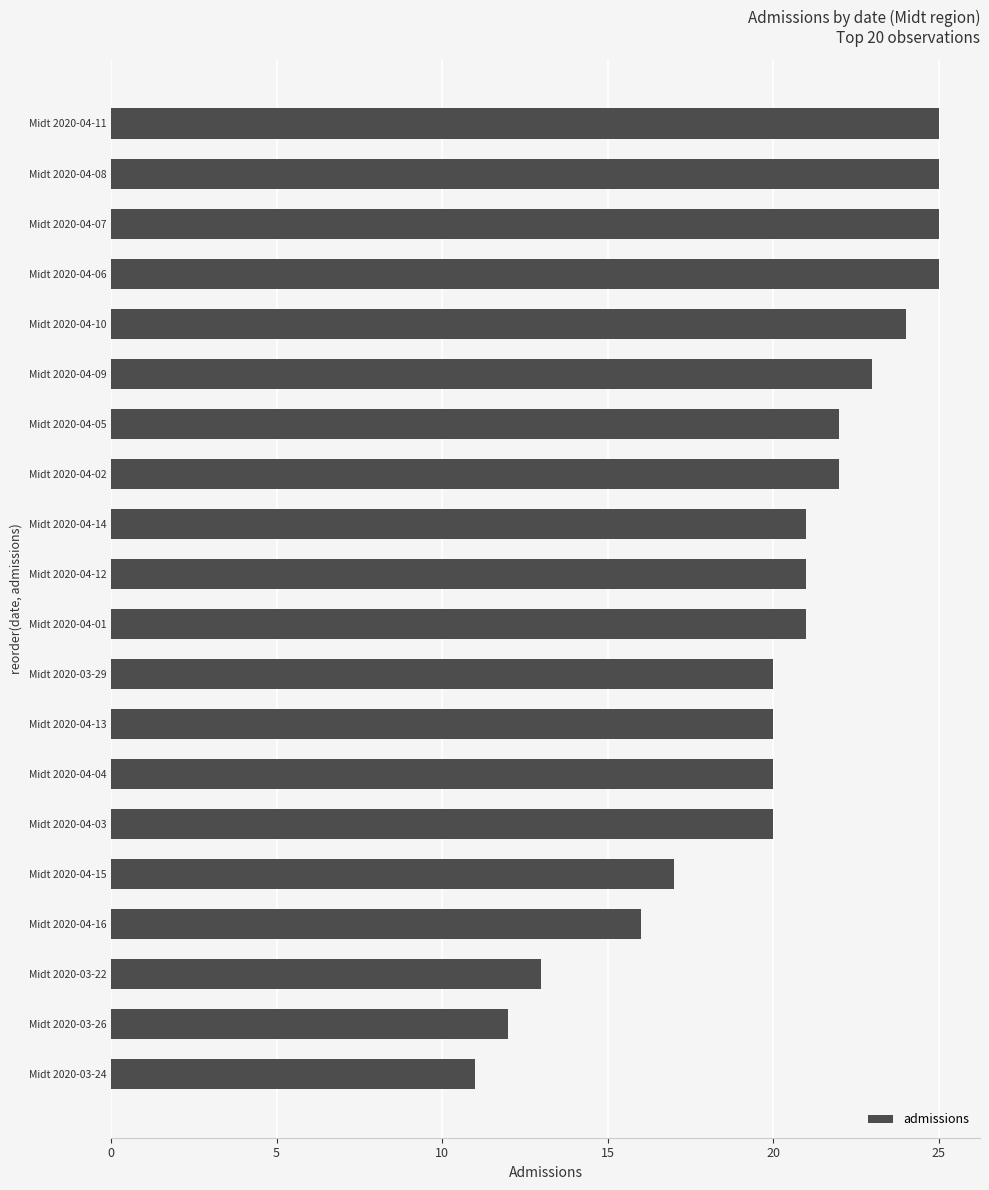

What is the change in value from Midt 2020-03-26 to Midt 2020-04-13?

+8